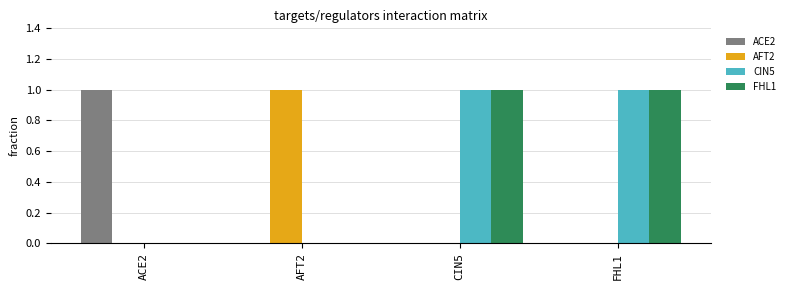

Read the CIN5 value at FHL1.

1